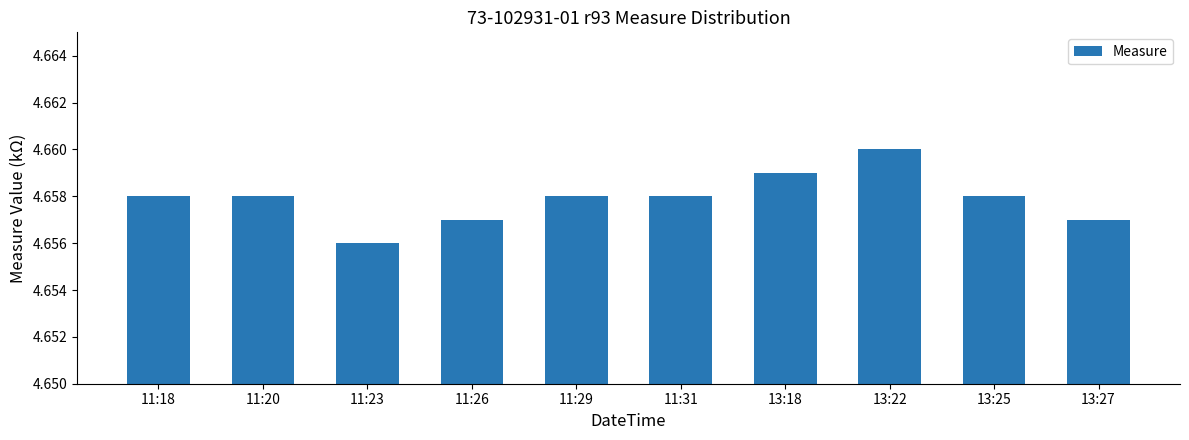

Does the chart contain any negative values?

No